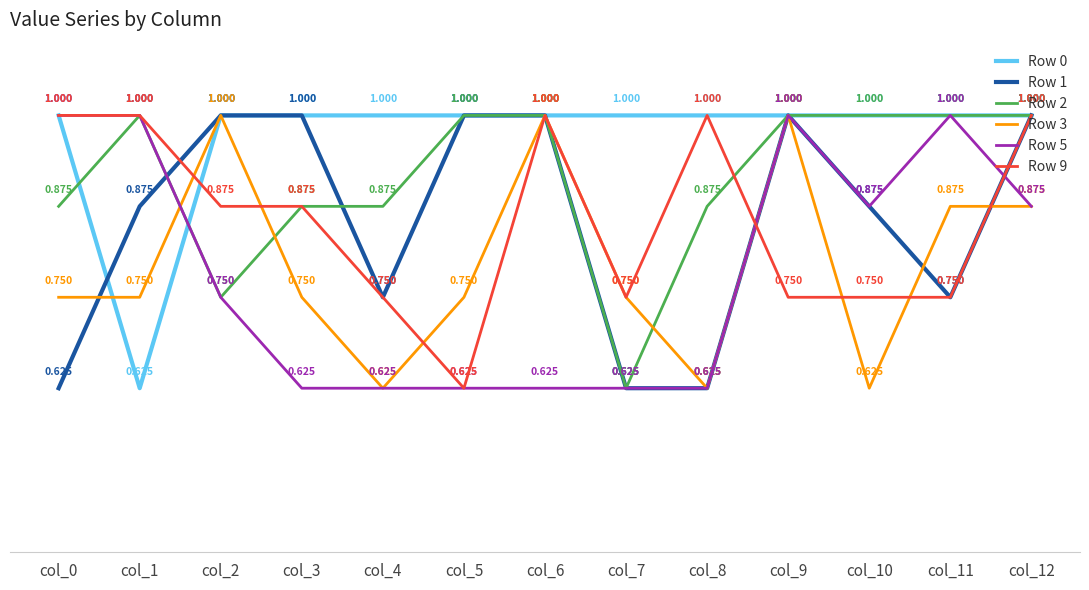

What is the sum of the Row 9 values at col_3 and col_9?

1.6